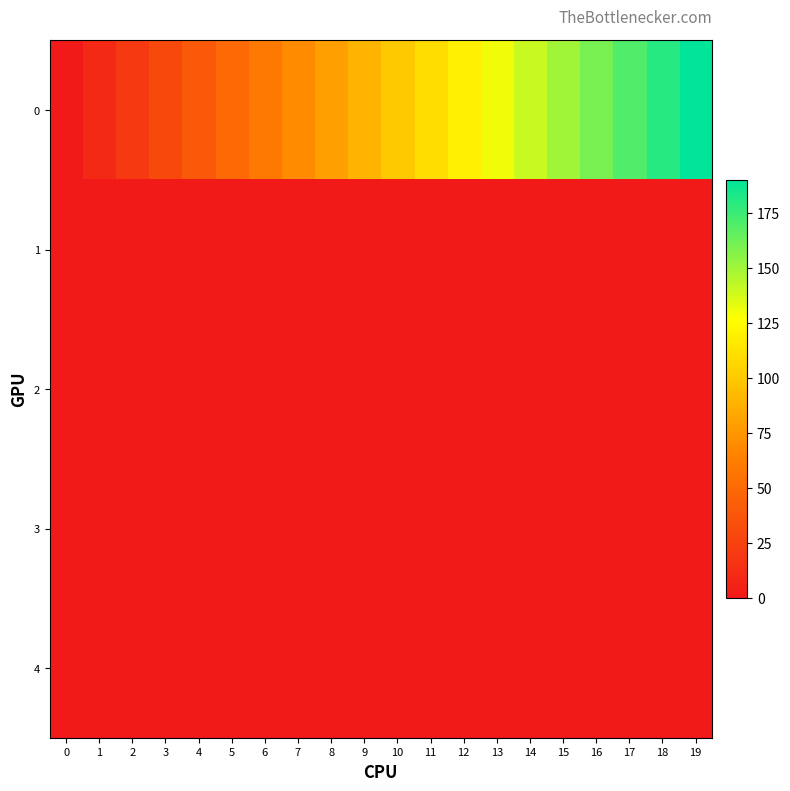

Reading right to left, what are all the values shown in this chart?

0: 19=190.0	18=180.0	17=170.0	16=160.0	15=150.0	14=140.0	13=130.0	12=120.0	11=110.0	10=100.0	9=90.0	8=80.0	7=70.0	6=60.0	5=50.0	4=40.0	3=30.0	2=20.0	1=10.0	0=0.0
1: 19=0.5	18=0.5	17=0.5	16=0.5	15=0.5	14=0.5	13=0.5	12=0.5	11=0.5	10=0.5	9=0.5	8=0.5	7=0.5	6=0.5	5=0.5	4=0.5	3=0.5	2=0.5	1=0.4	0=0.2
2: 19=0.5	18=0.5	17=0.5	16=0.5	15=0.5	14=0.5	13=0.5	12=0.5	11=0.5	10=0.5	9=0.5	8=0.5	7=0.5	6=0.5	5=0.5	4=0.5	3=0.5	2=0.5	1=0.4	0=0.2
3: 19=0.0	18=0.0	17=0.0	16=0.0	15=0.0	14=0.0	13=0.0	12=0.0	11=0.0	10=0.0	9=0.0	8=0.0	7=0.0	6=0.0	5=0.0	4=0.0	3=0.0	2=0.0	1=0.0	0=0.1
4: 19=0.0	18=0.0	17=0.0	16=0.0	15=0.0	14=0.0	13=0.0	12=0.0	11=0.0	10=0.0	9=0.0	8=0.0	7=0.0	6=0.0	5=0.0	4=0.0	3=0.0	2=0.1	1=0.2	0=0.4